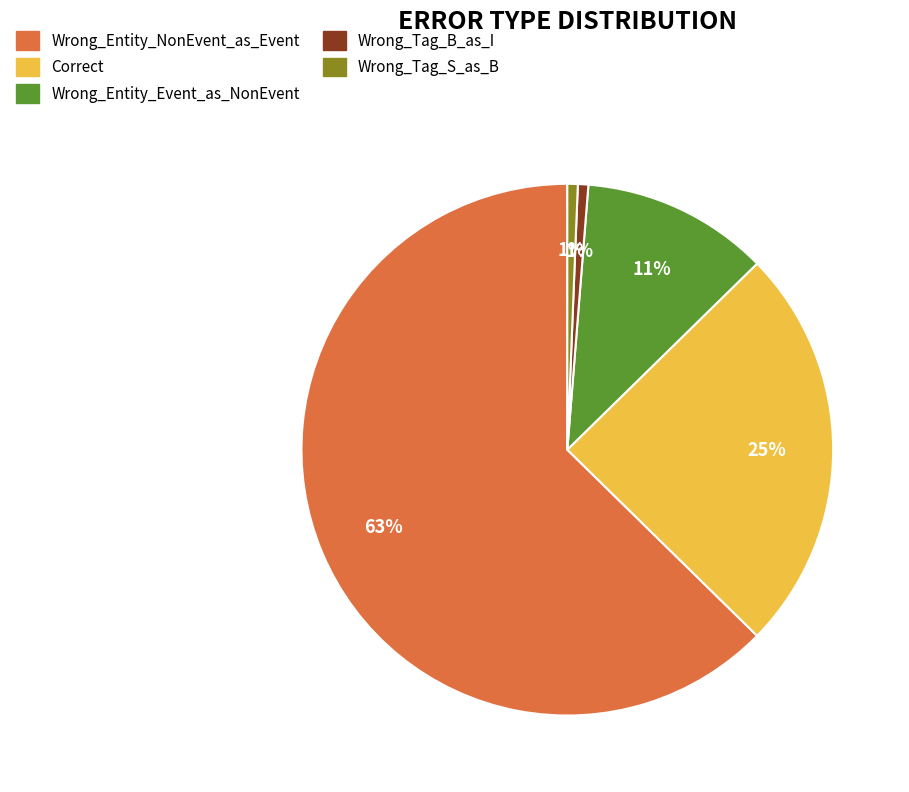

How many slices are in this pie chart?

5